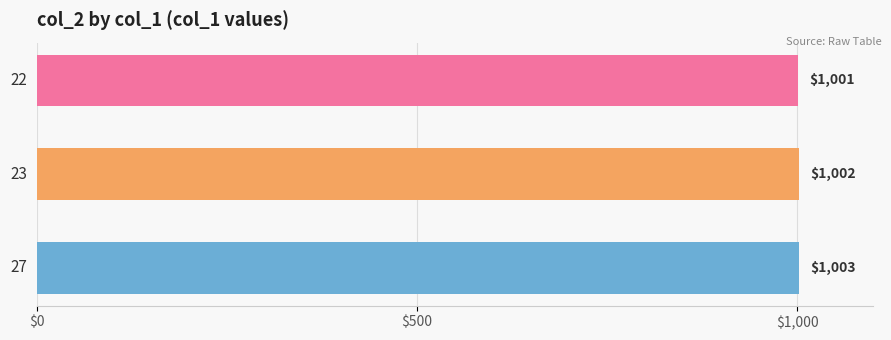

How many bars are there in total?

3